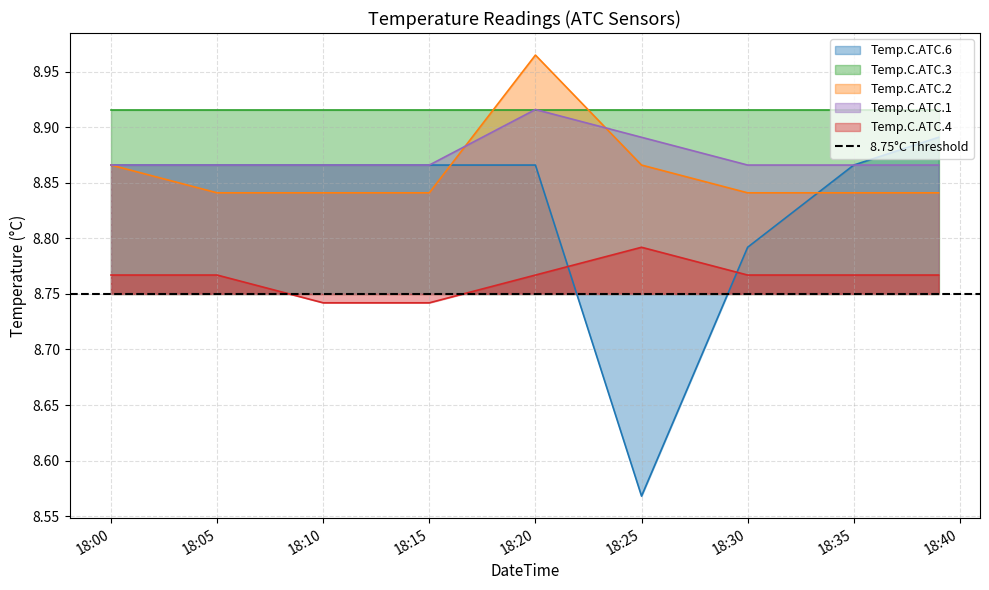

What is the minimum value for Temp.C.ATC.1?

8.9